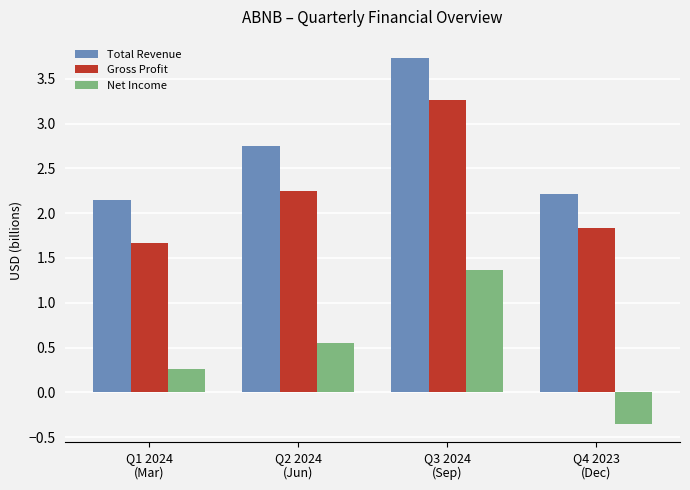

Which category has the lowest value across all series?

Q4 2023
(Dec)